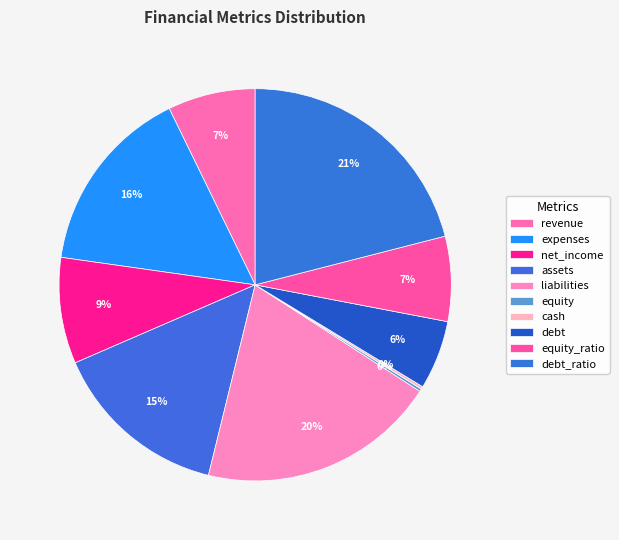

To the nearest percent, what is the average slice percentage?

10%